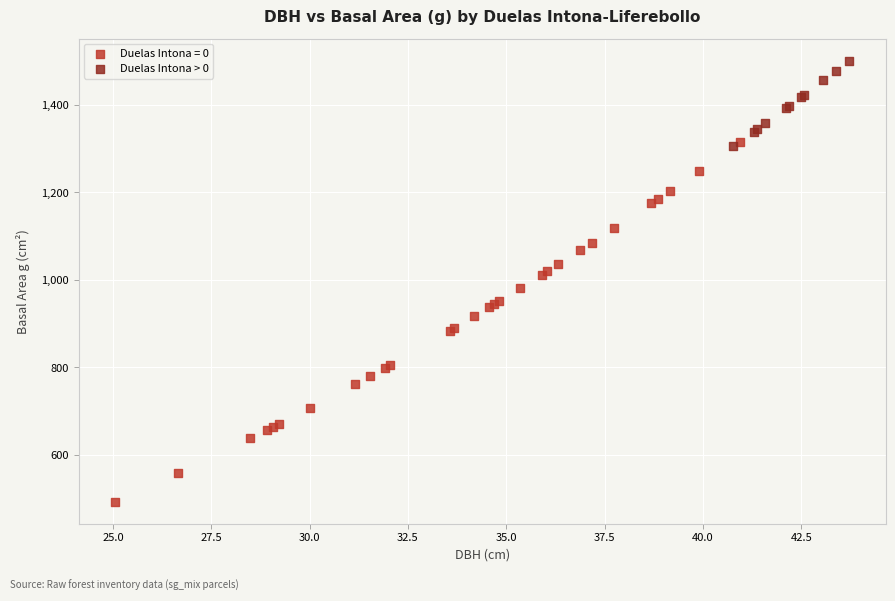

Which series contains the lowest Y value?

Duelas Intona = 0